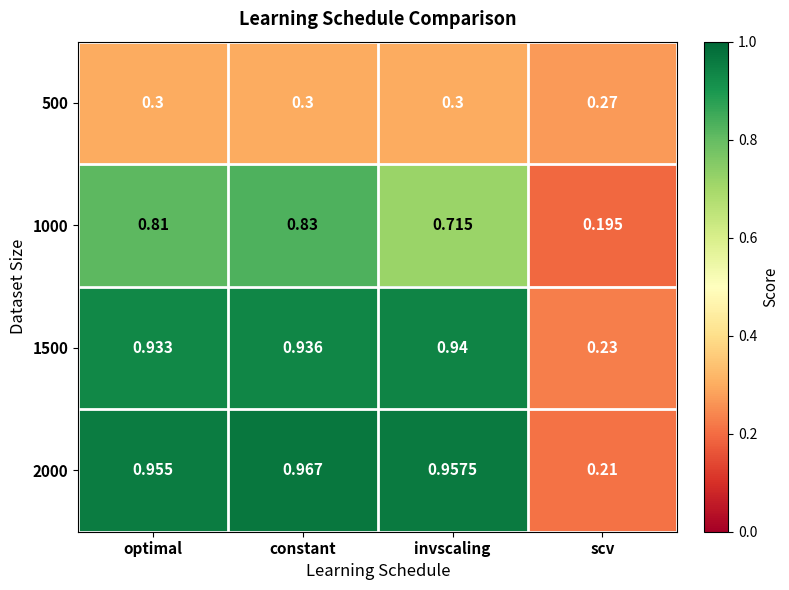

What is the total value across all series at invscaling?

2.9